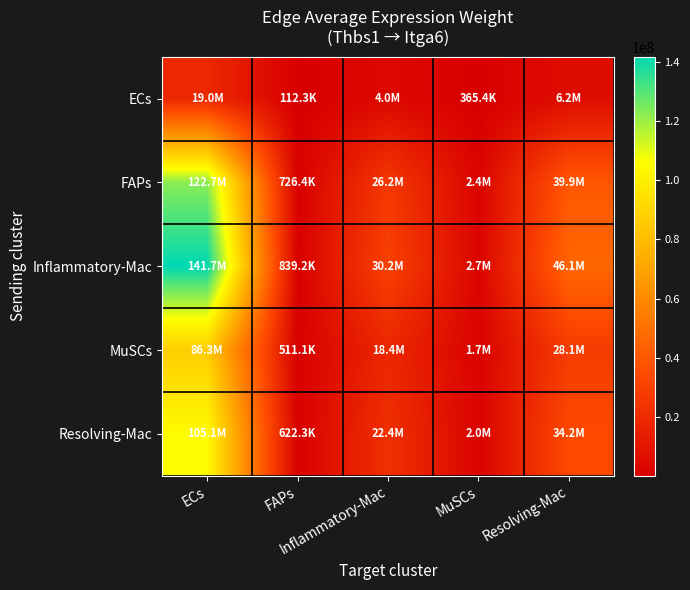

What is the spread (max minus min) of values at ECs?

122785131.3